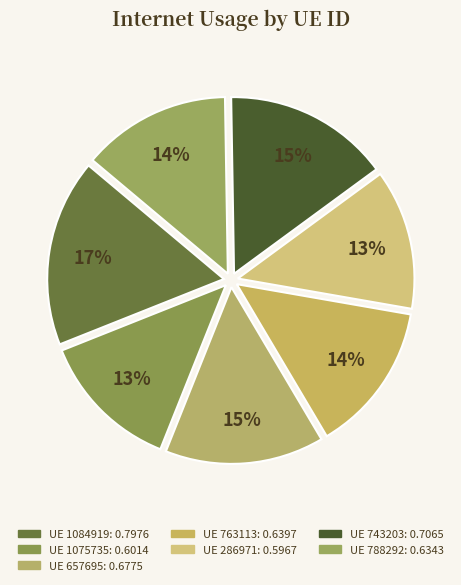

How many segments does this pie chart have?

7